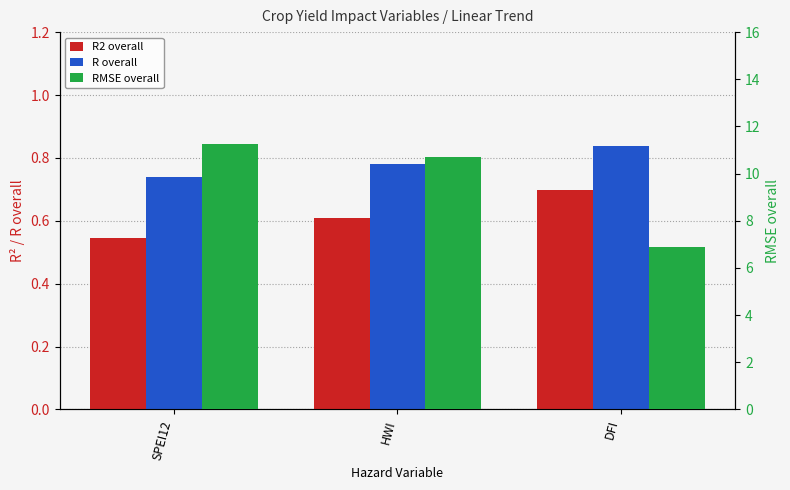

Which has a higher value, HWI or SPEI12?

HWI